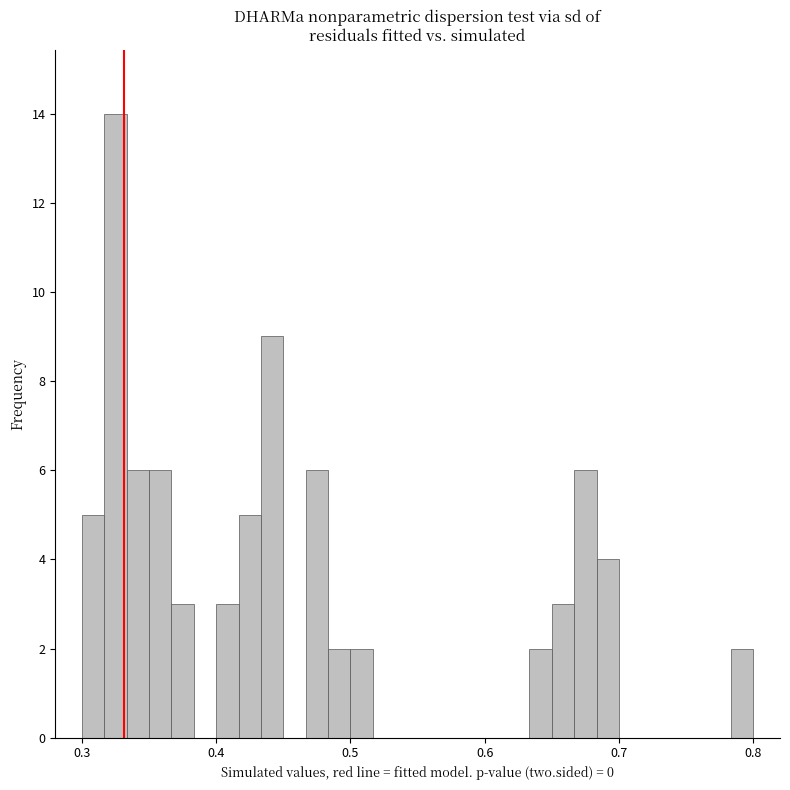

Read against the x-axis, roughly where is the centre of the tallest bar?

0.33